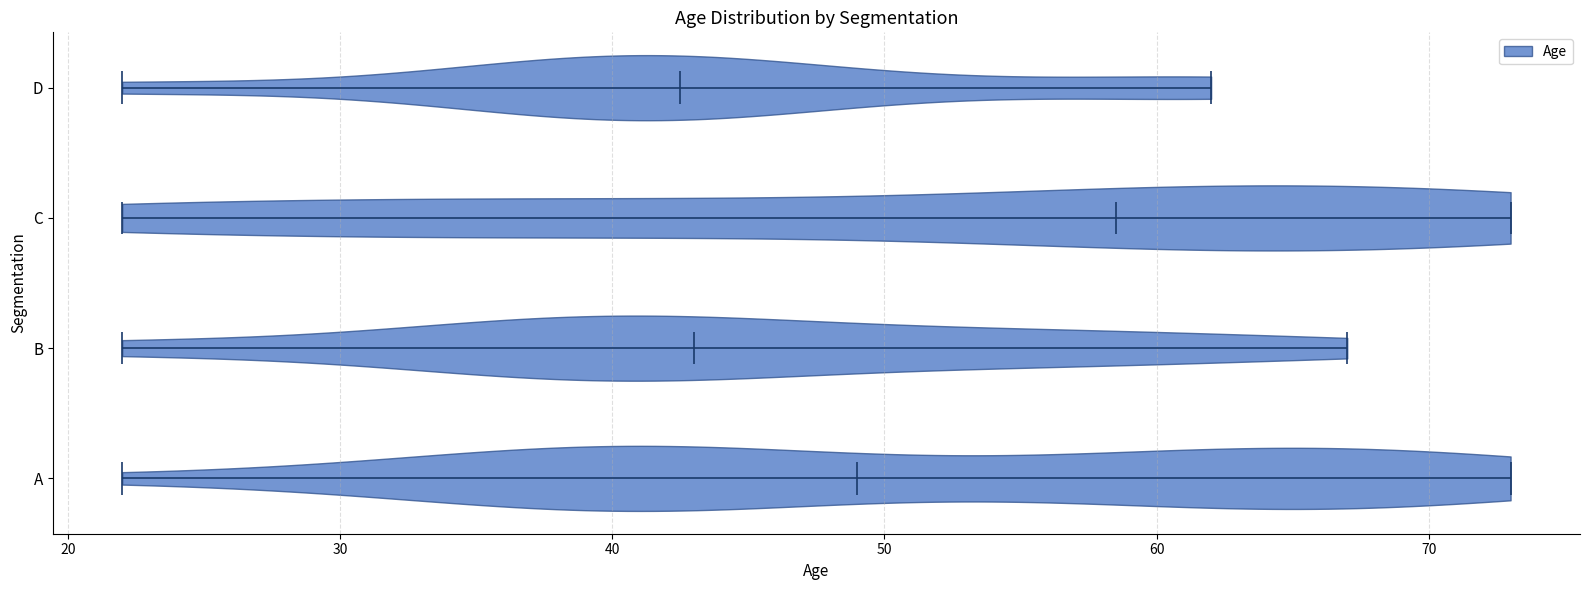

Where does the median line of the violin for B sit on the x-axis? The values are not printed on the chart, so give them approximately, as read against the axis.

43